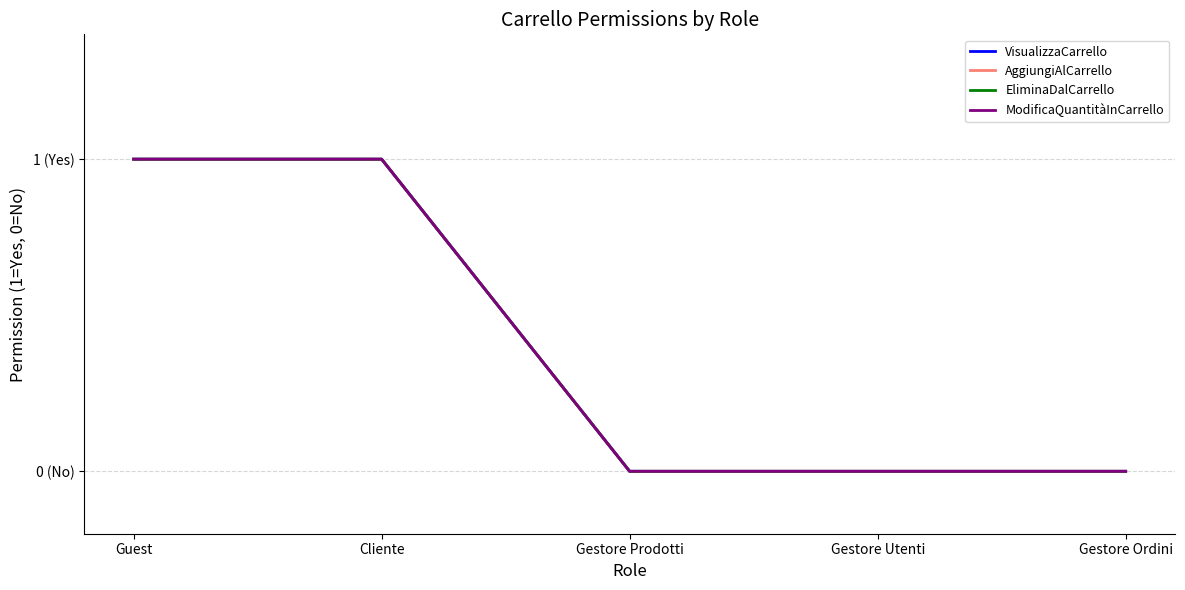

What is the highest value of the EliminaDalCarrello series?

1